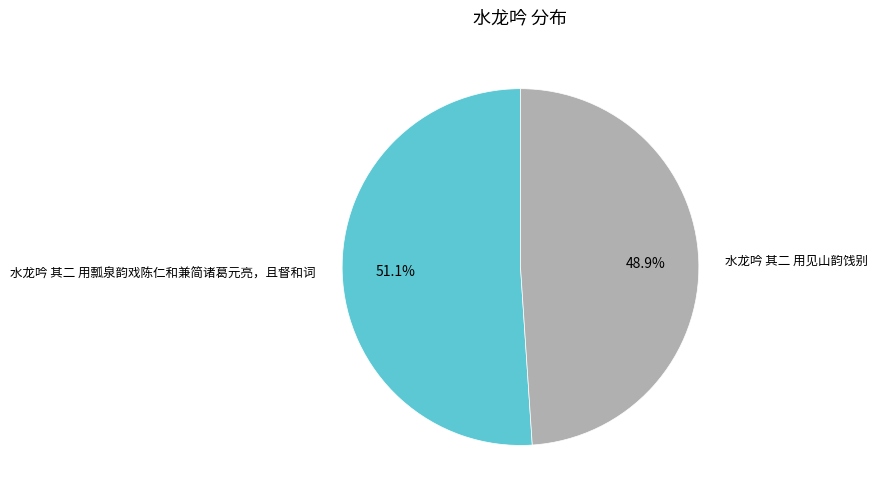

What is the smallest slice in the pie chart?

水龙吟 其二 用见山韵饯别